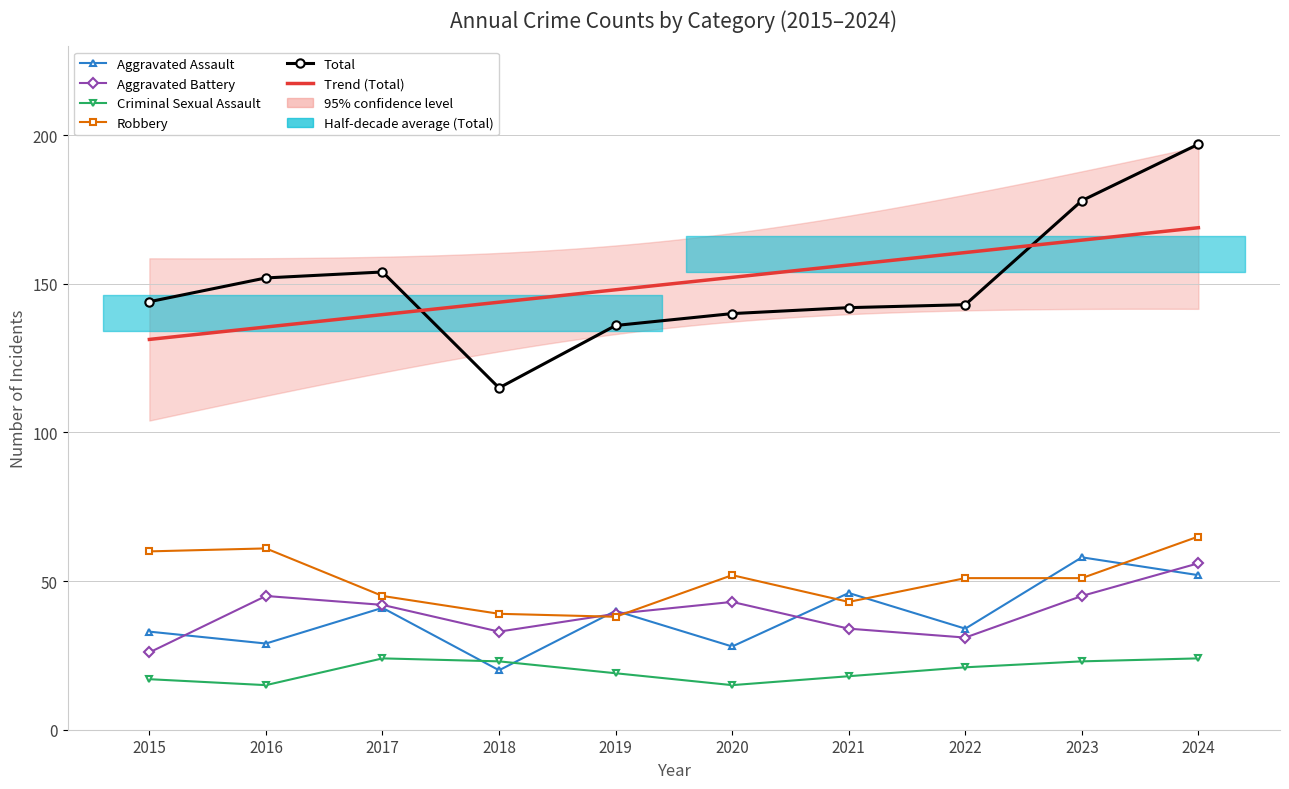

How many lines are shown in the chart?

5